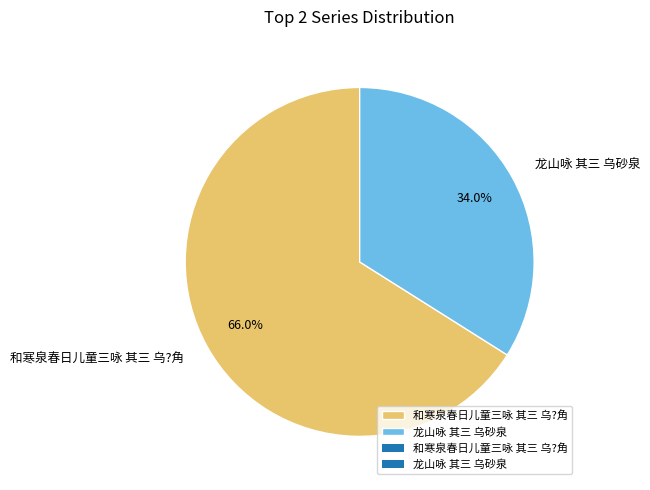

How much of the chart is everything except 和寒泉春日儿童三咏 其三 乌?角?

34.0%